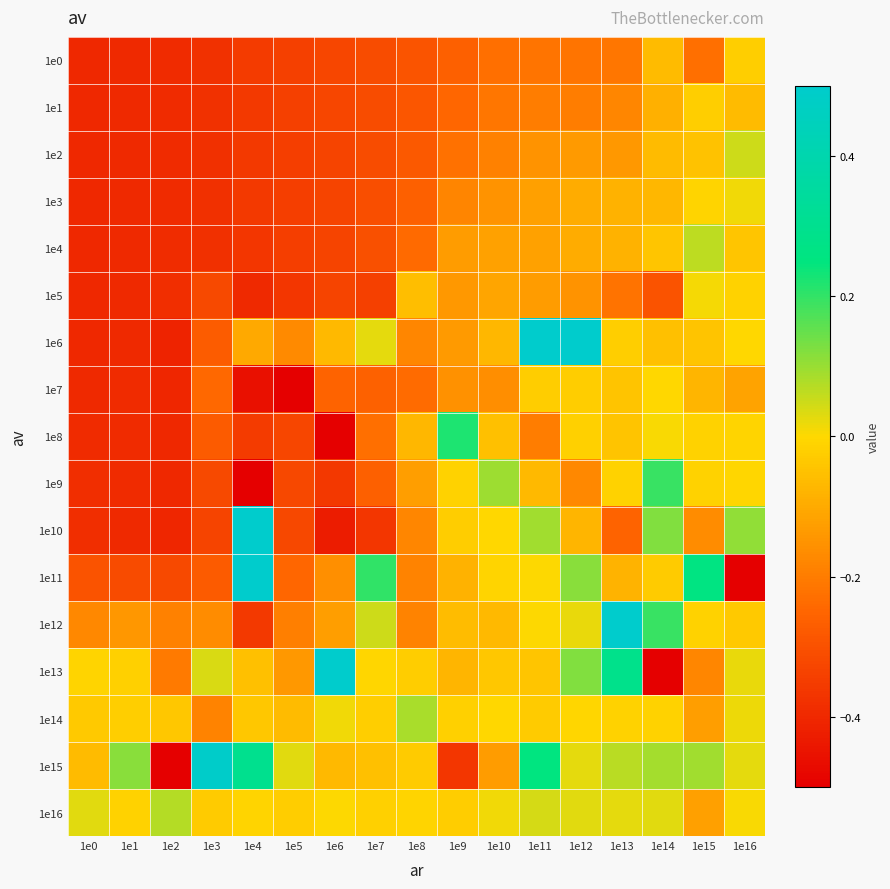

What is the difference between the highest and lowest values at 1e1?

0.5